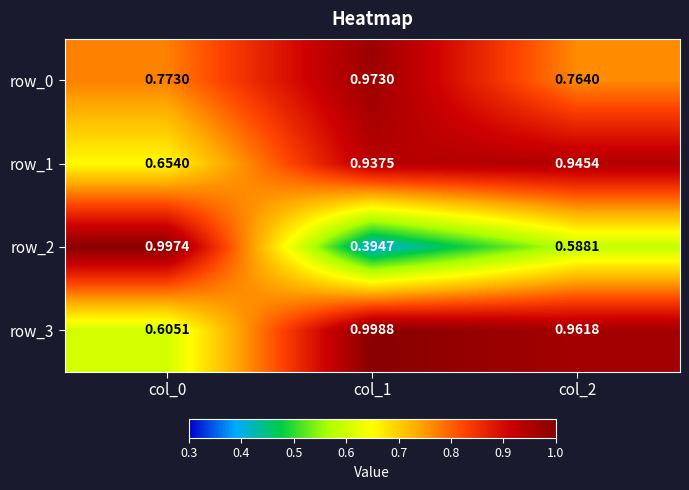

Is the value of row_2 at col_0 greater than the value of row_1 at col_2?

Yes